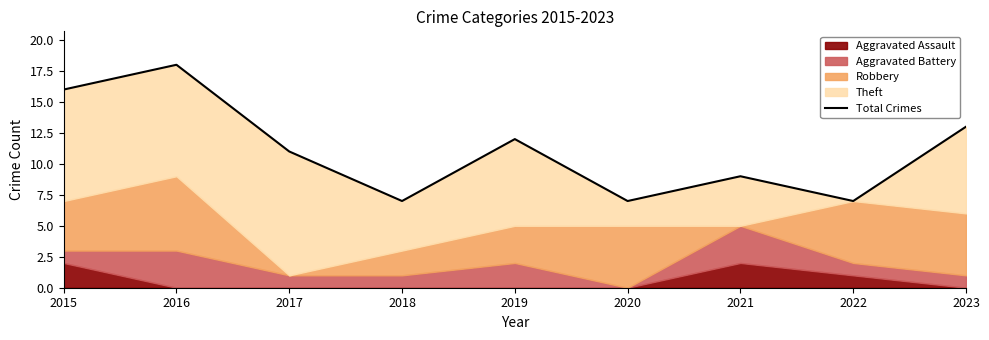

At which label is the value closest to 12?

2019